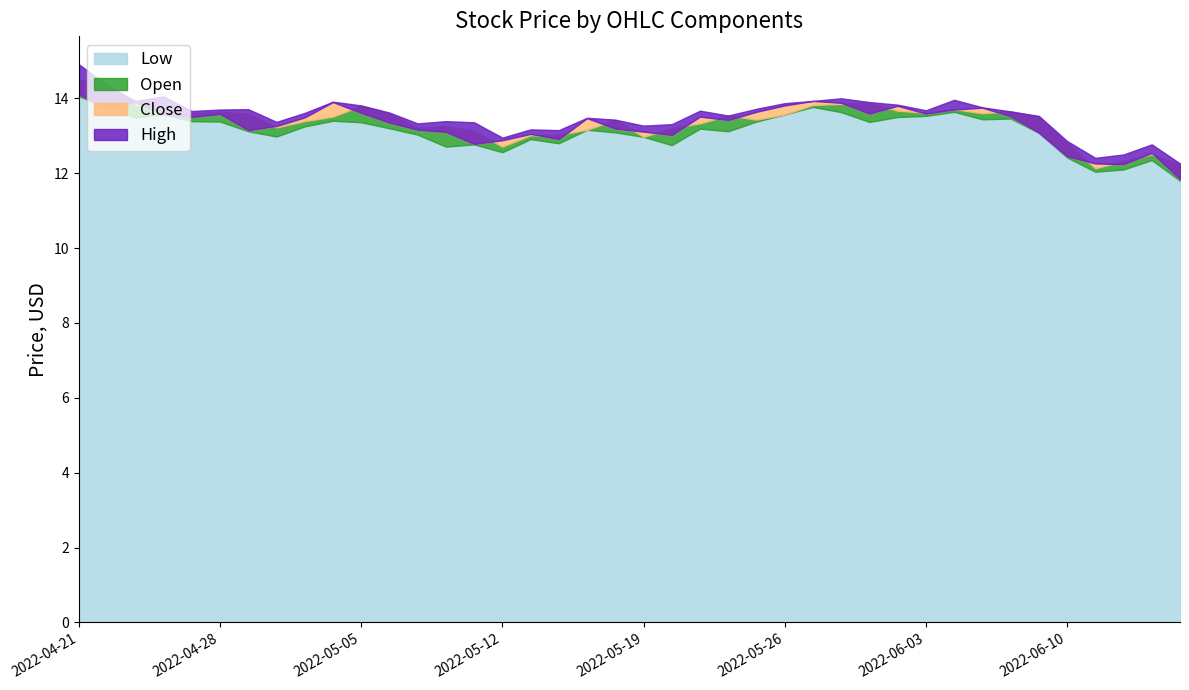

True or false: High has a value of 13.3 at 2022-05-19.

True